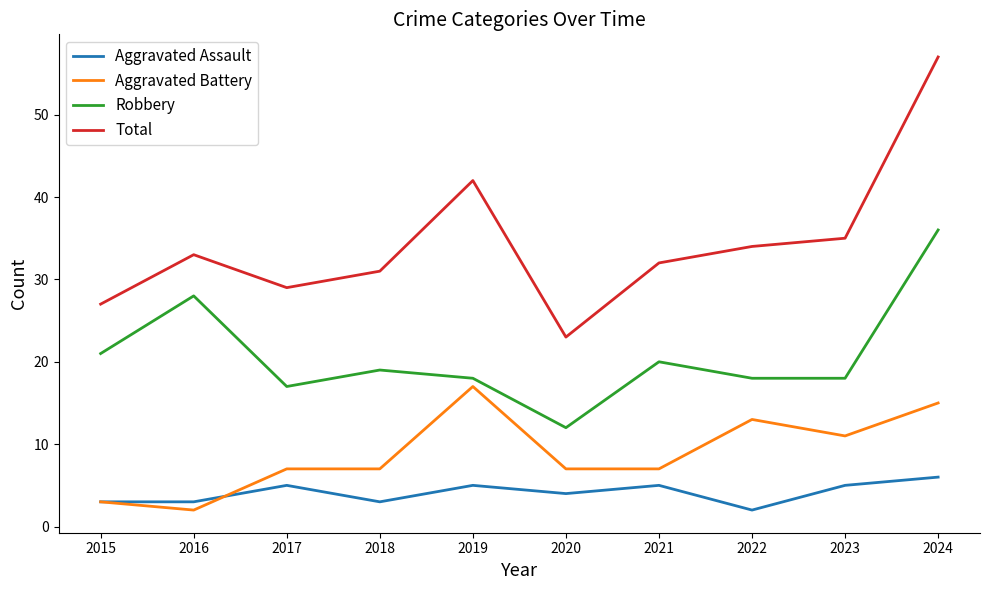

What is the average value of the Aggravated Assault series?

4